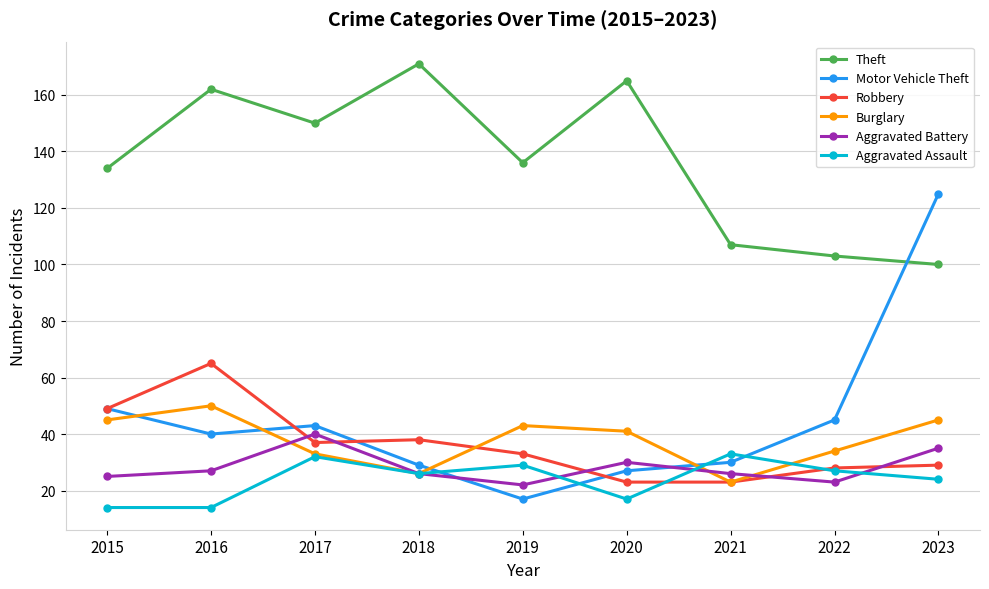

What is the maximum value shown in the chart?

171